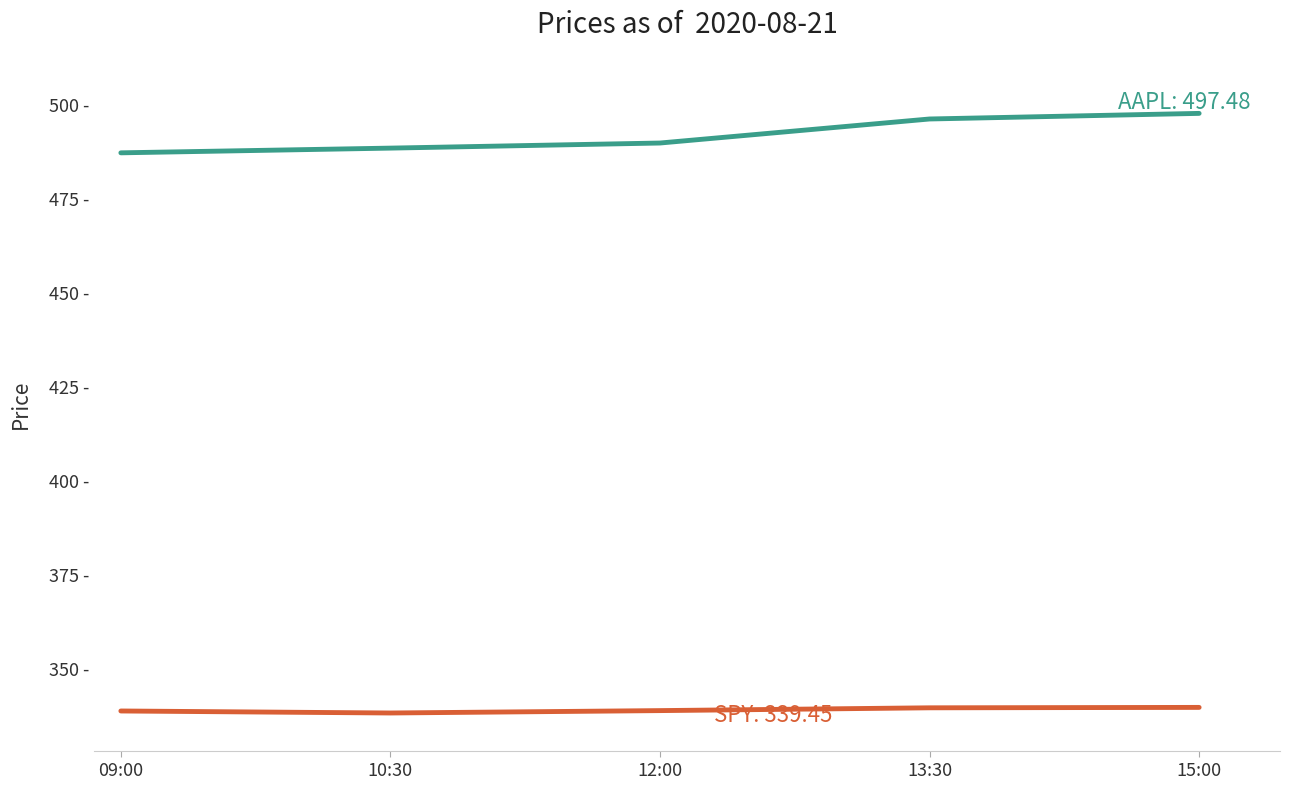

Reading right to left, extract all data points from this chart.

AAPL: 497.5	496.0	489.6	488.2	487.0
SPY: 339.4	339.3	338.6	338.0	338.5